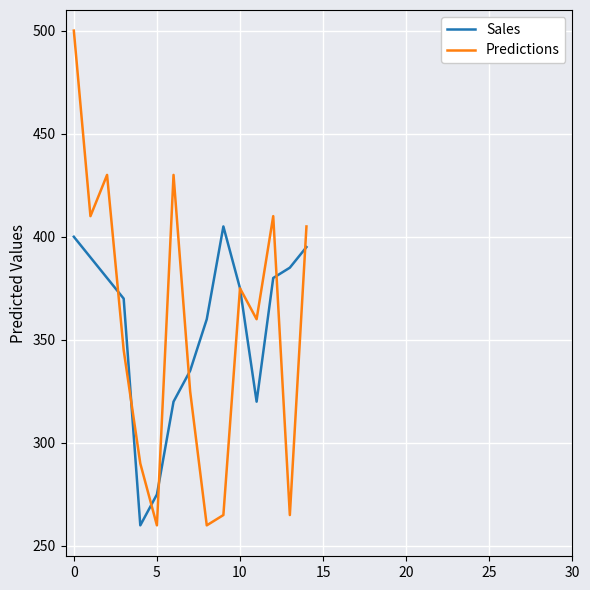

What is the maximum value for Predictions?

500